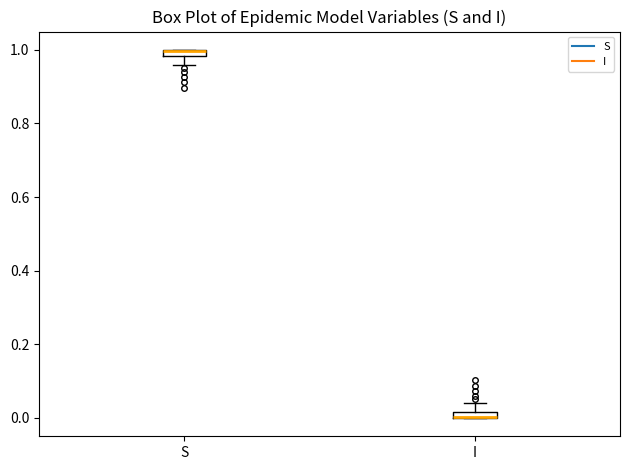

Where does the lower whisker of the box for S end on the y-axis? The values are not printed on the chart, so give them approximately, as read against the axis.

0.96